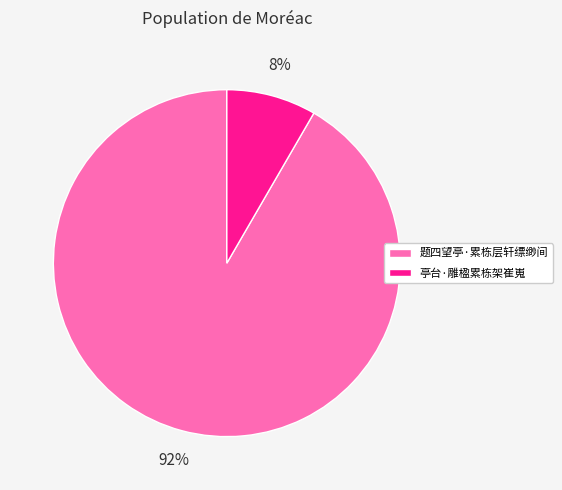

Between 亭台·雕楹累栋架崔嵬 and 题四望亭·累栋层轩缥缈间, which is larger?

题四望亭·累栋层轩缥缈间